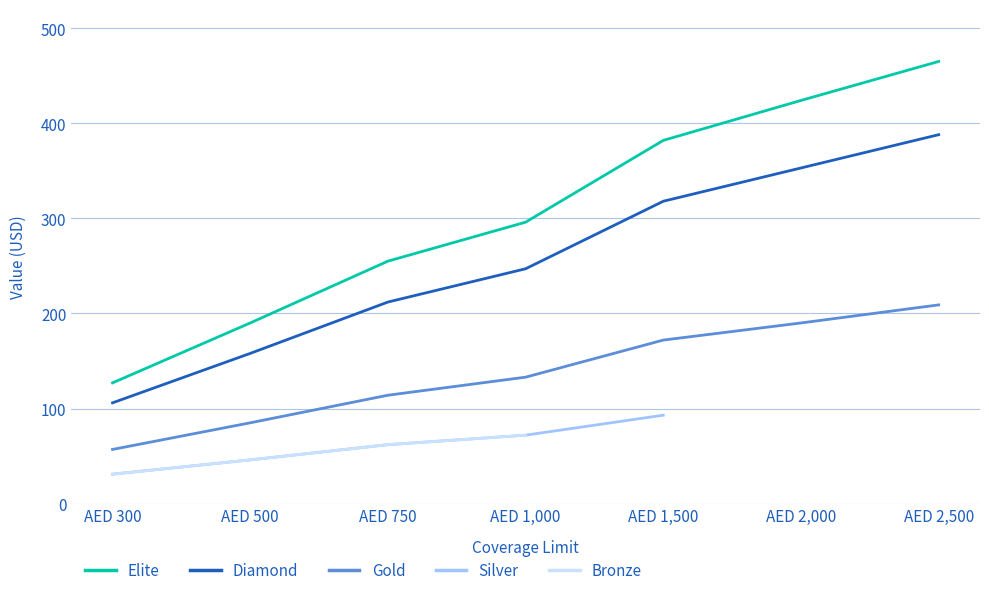

True or false: Bronze has more than 0 interior local peaks.

False